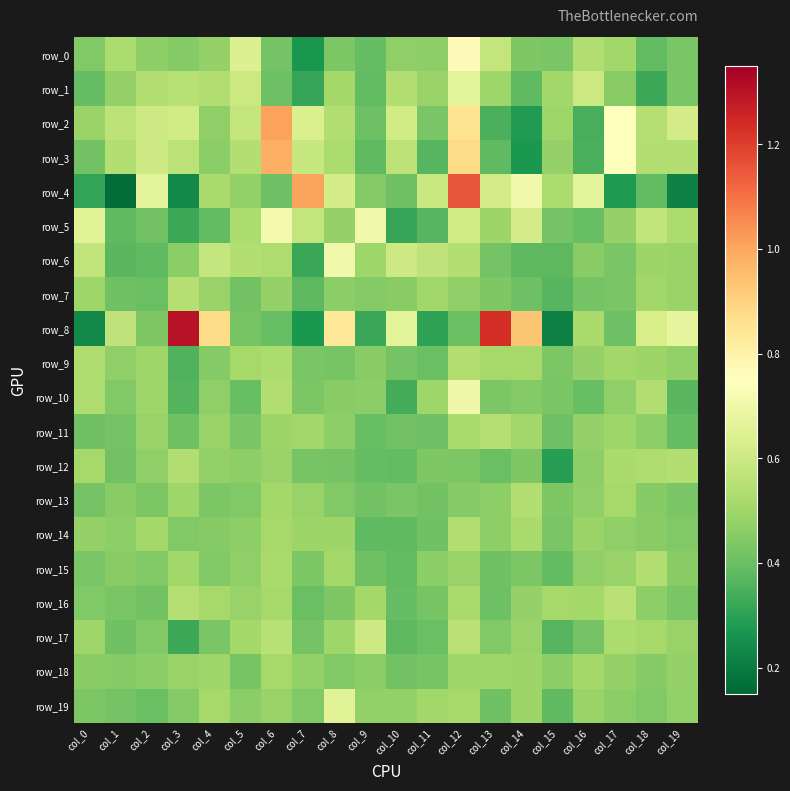

The value of row_9 at col_13 is 0.8. True or false?

False